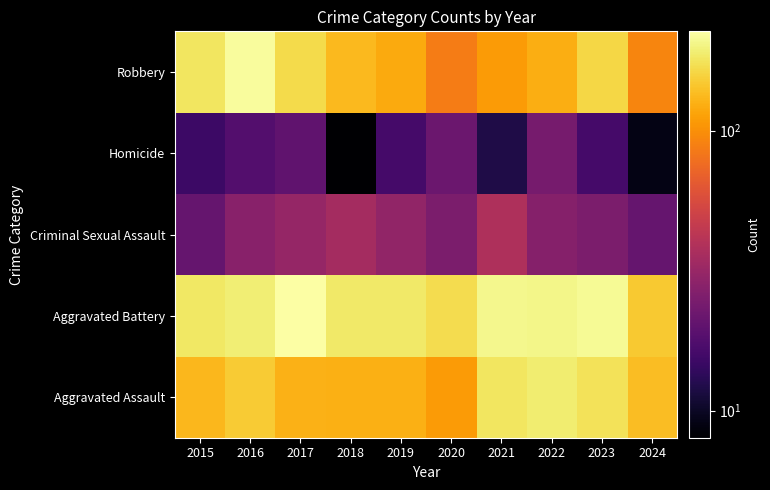

Reading left to right, list all the values displayed in this chart.

Aggravated Assault: 2015=132	2016=149	2017=126	2018=124	2019=124	2020=108	2021=179	2022=190	2023=176	2024=137
Aggravated Battery: 2015=183	2016=193	2017=226	2018=184	2019=184	2020=168	2021=208	2022=205	2023=214	2024=148
Criminal Sexual Assault: 2015=21	2016=28	2017=31	2018=35	2019=30	2020=25	2021=38	2022=27	2023=25	2024=21
Homicide: 2015=15	2016=18	2017=20	2018=8	2019=16	2020=22	2021=12	2022=24	2023=16	2024=9
Robbery: 2015=180	2016=220	2017=166	2018=134	2019=120	2020=87	2021=108	2022=123	2023=162	2024=92